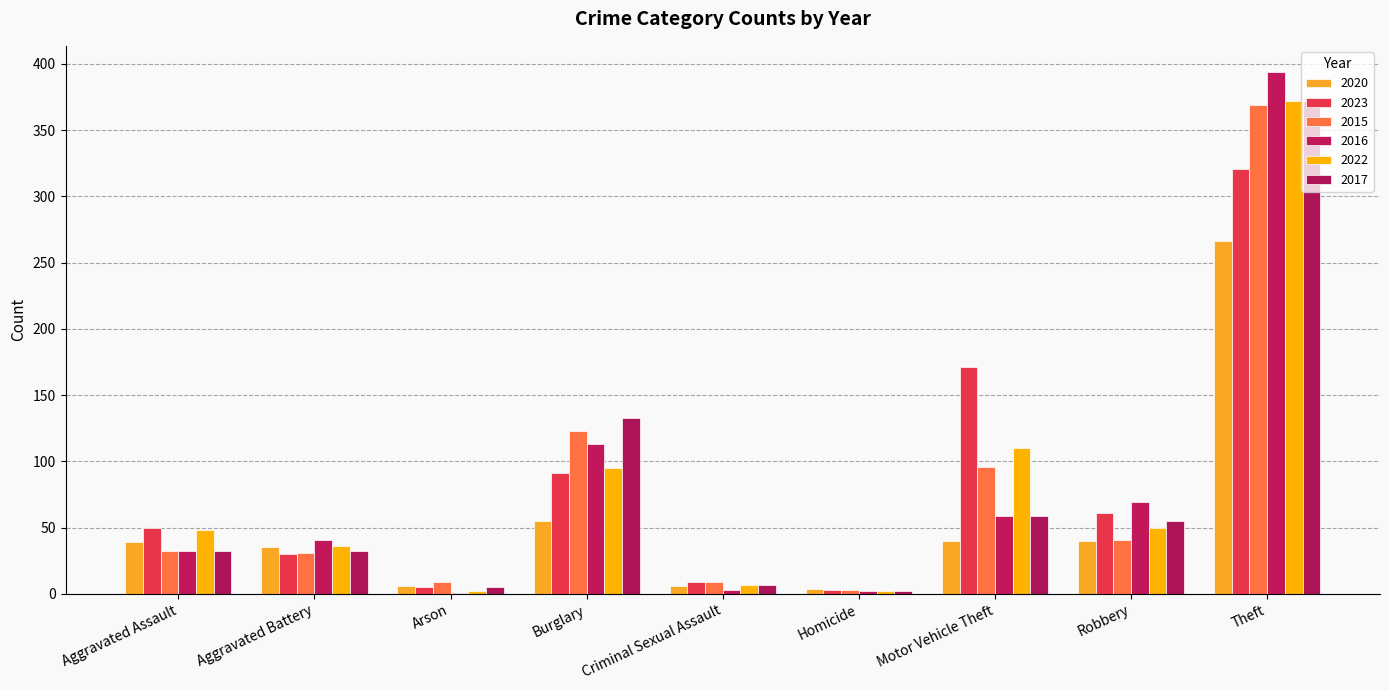

What is the difference between the 2015 values at Motor Vehicle Theft and Homicide?

93